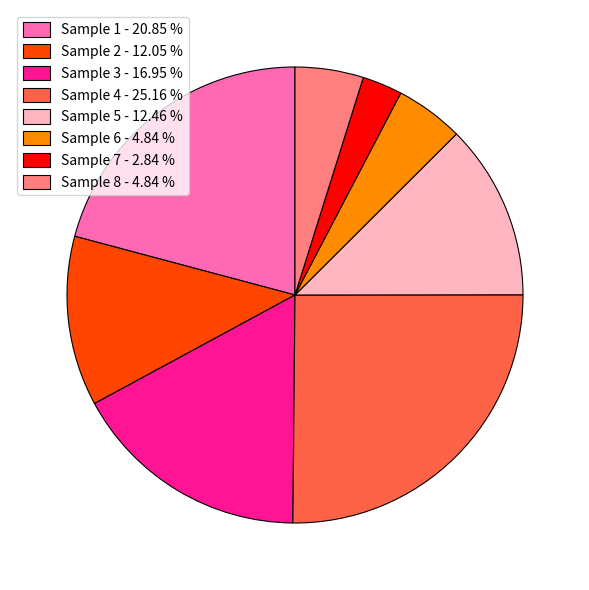

Which has a higher value, Sample 7 - 2.84 % or Sample 8 - 4.84 %?

Sample 8 - 4.84 %